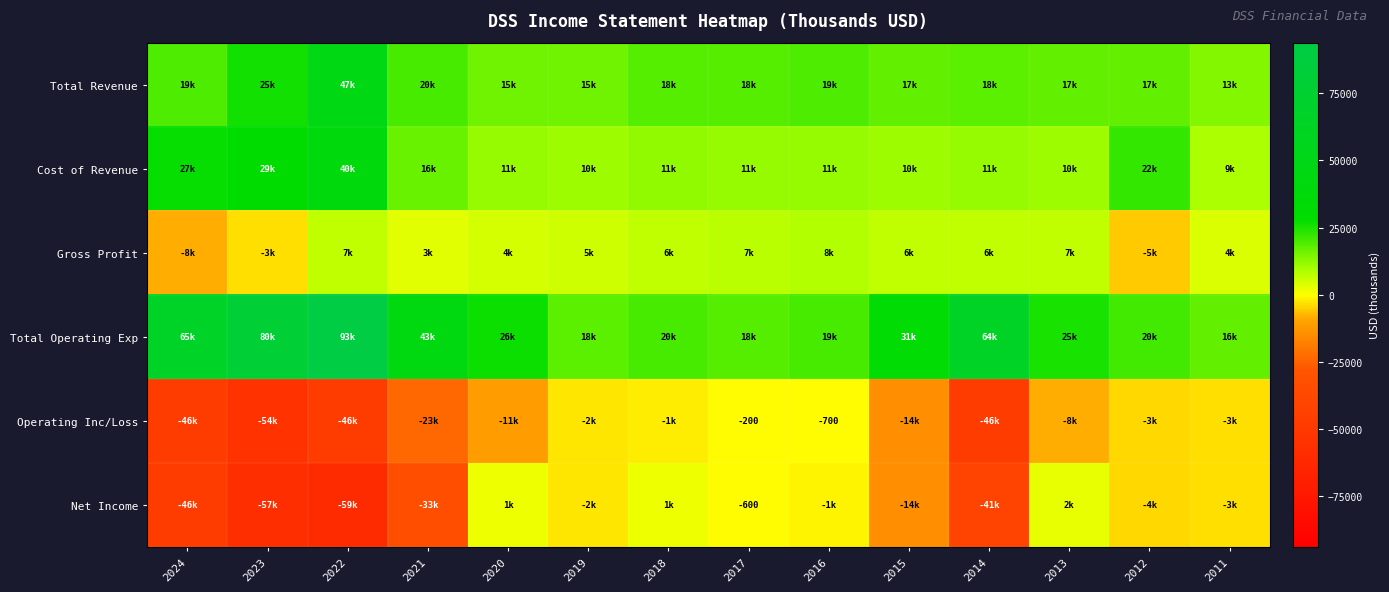

How many data points does each series have?

14